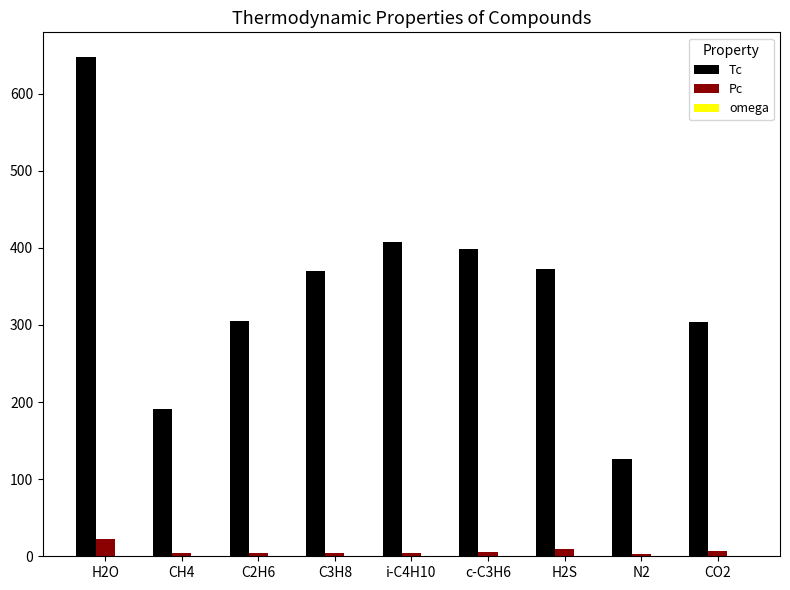

What is the sum of all Pc values?

64.8